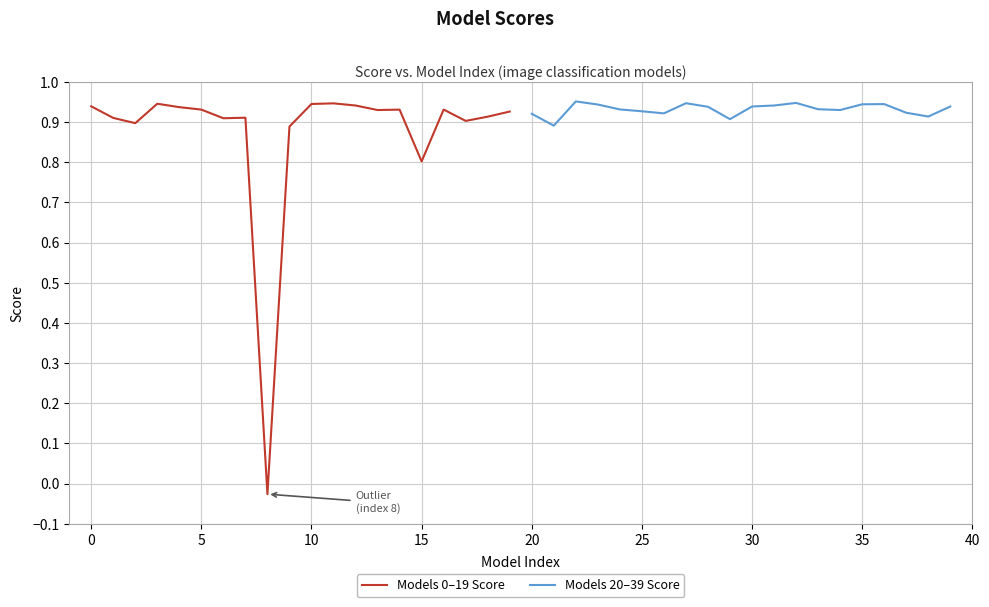

Is this an area chart (filled region under the line)?

No